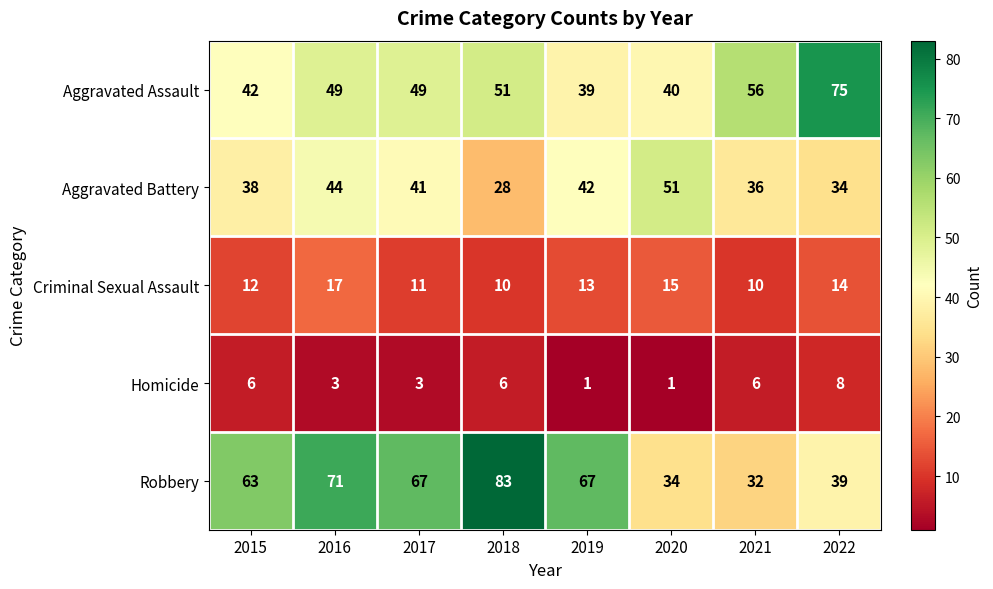

What is the average value of the Robbery series?

57